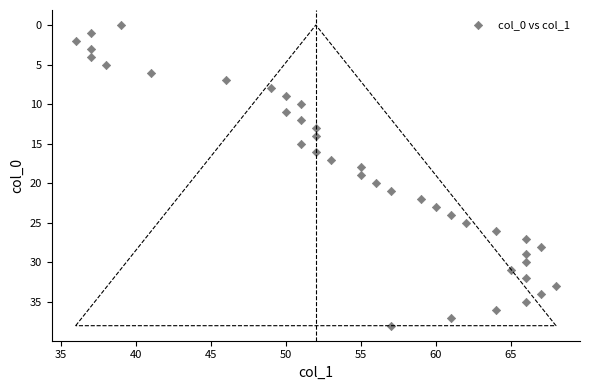

What is the range of Y values (max minus min)?

38